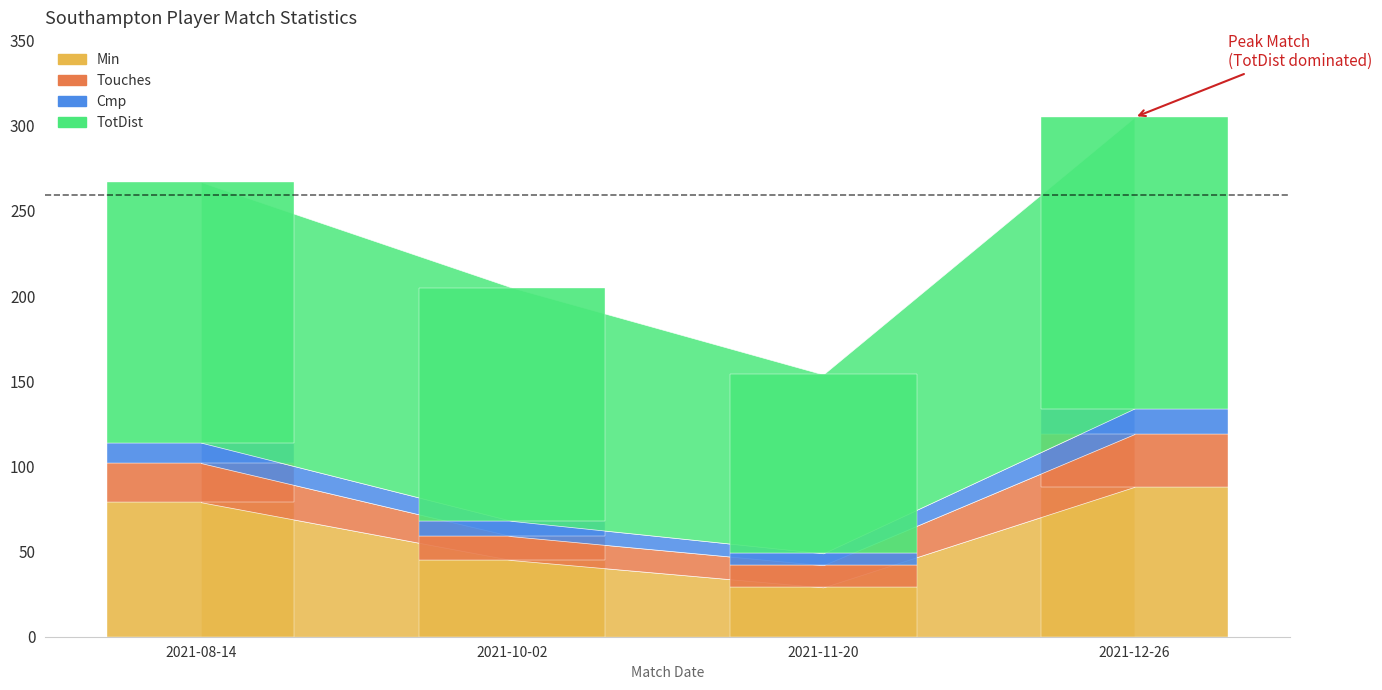

What is the approximate value of TotDist at 2021-10-02?

137